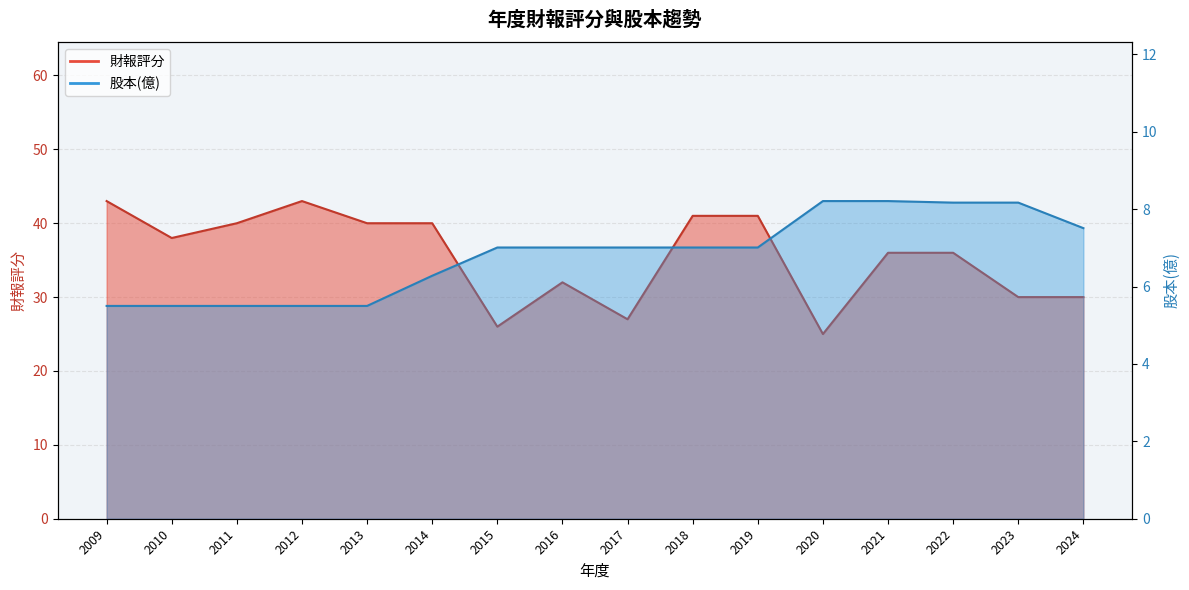

True or false: 股本(億) and 財報評分 intersect in this chart.

False